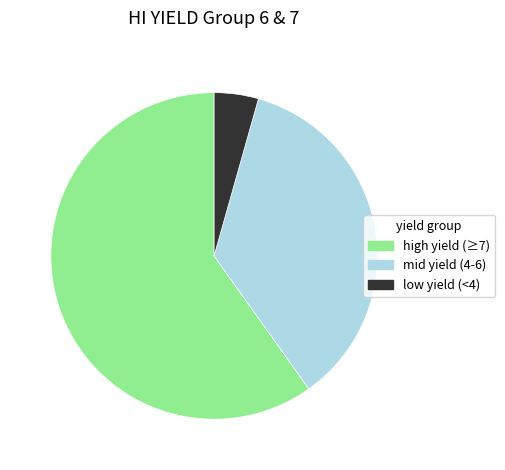

The low yield (<4) slice represents 4% of the pie. True or false?

True